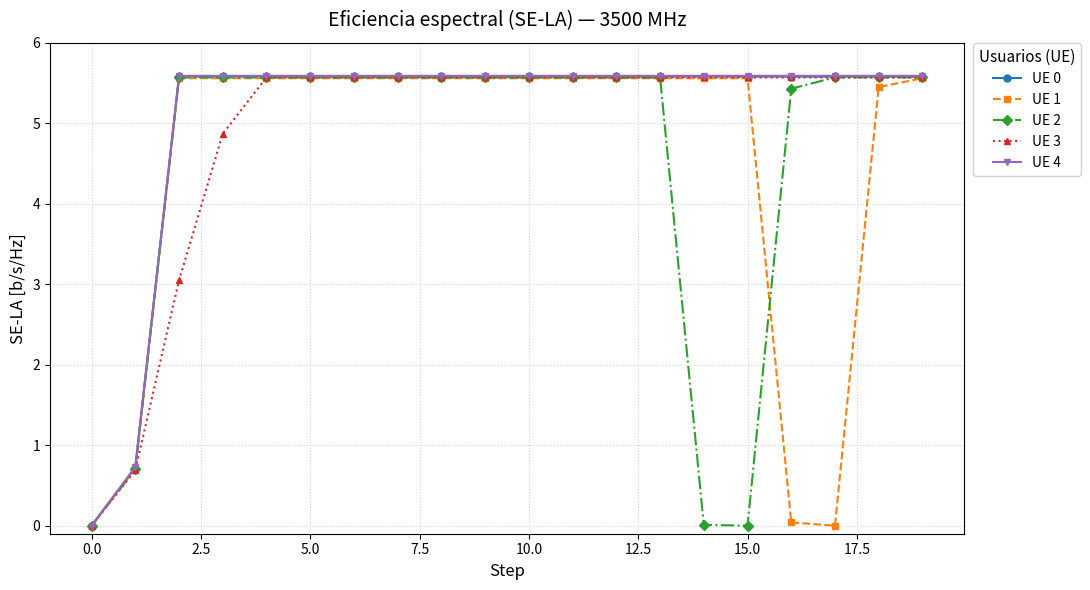

What is the value of the UE 2 point at the 11th from the left?

5.6